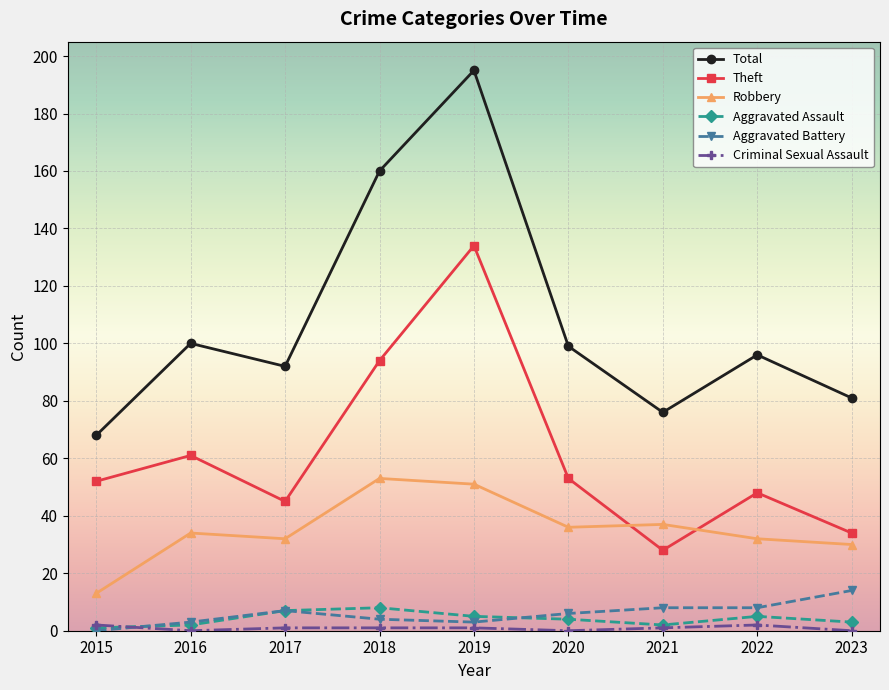

The value of Robbery at 2022 is 32. True or false?

True